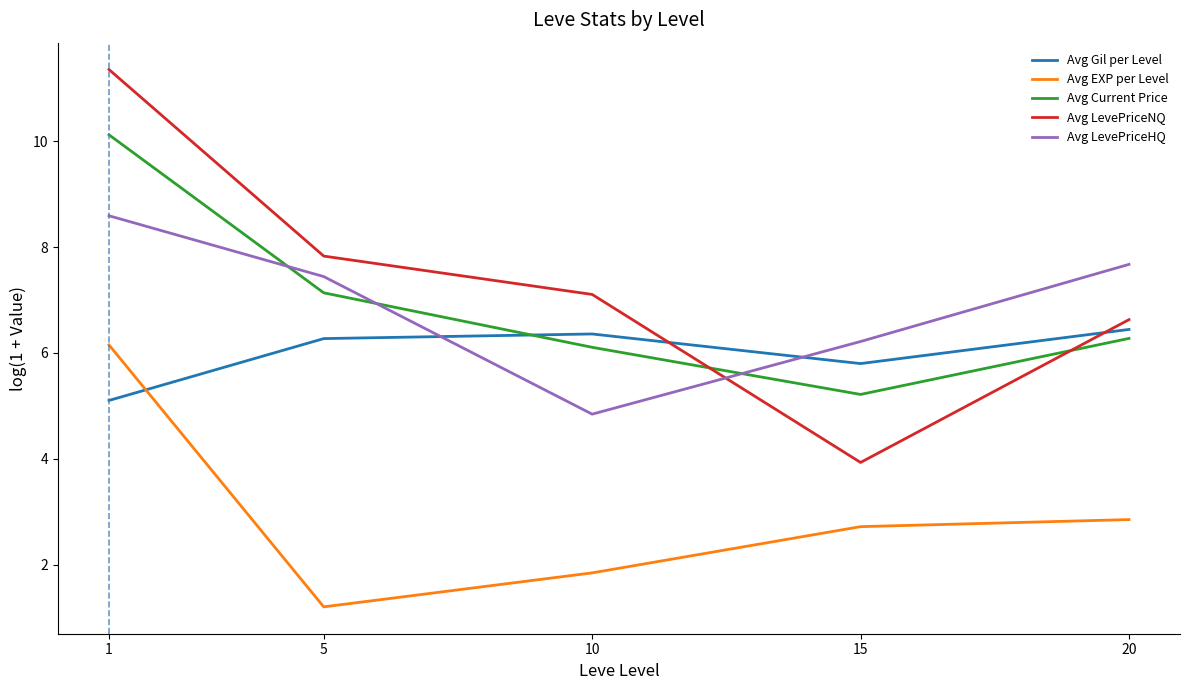

How many categories are shown in the chart?

5